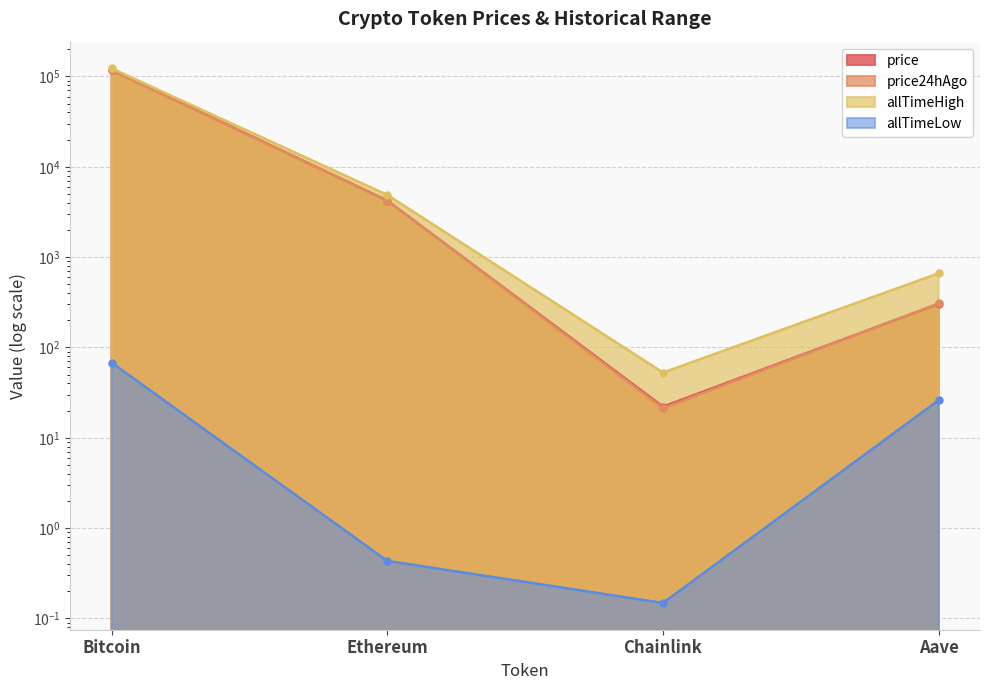

At Ethereum, list the series in order from largest to smallest.

allTimeHigh, price24hAgo, price, allTimeLow